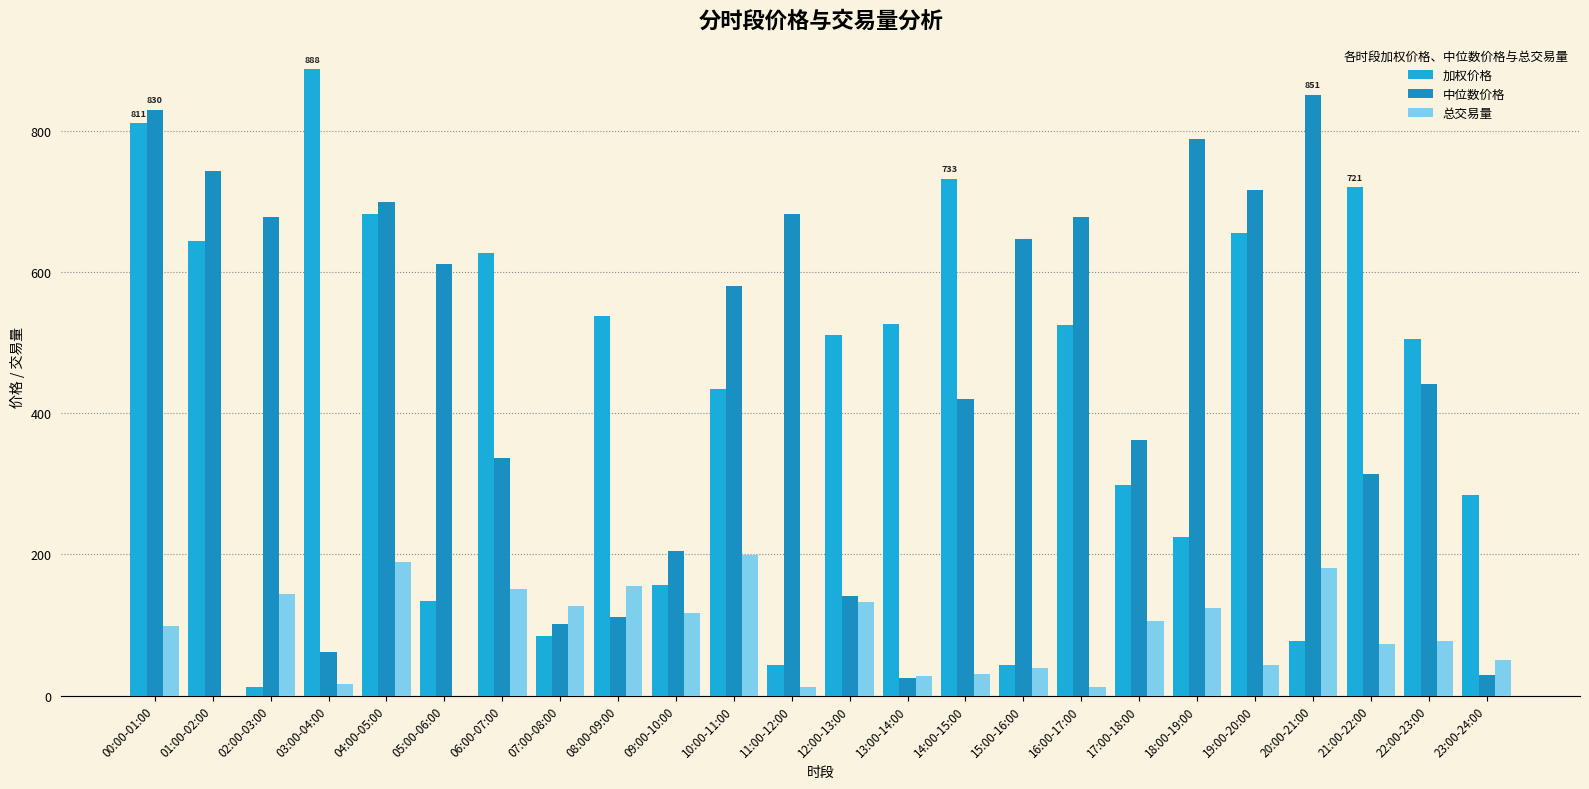

Does the chart contain stacked bars?

No